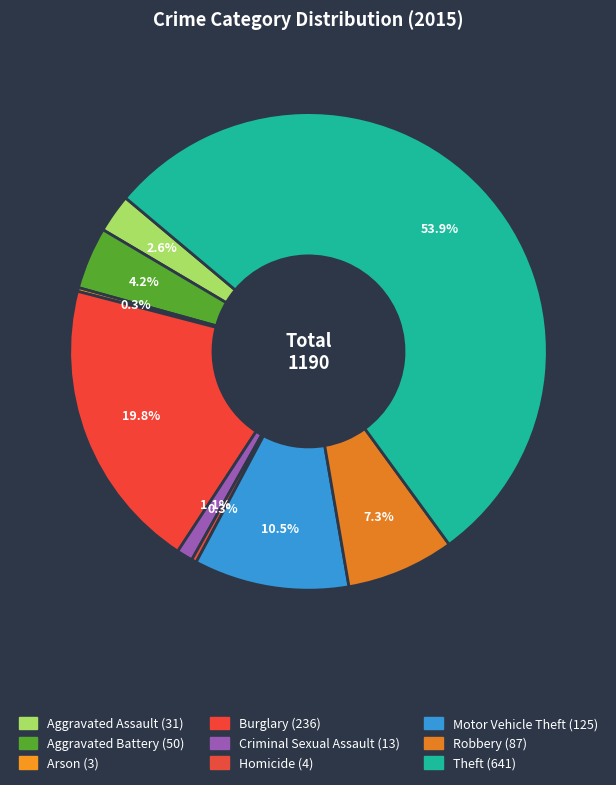

Which slice is the largest?

Theft